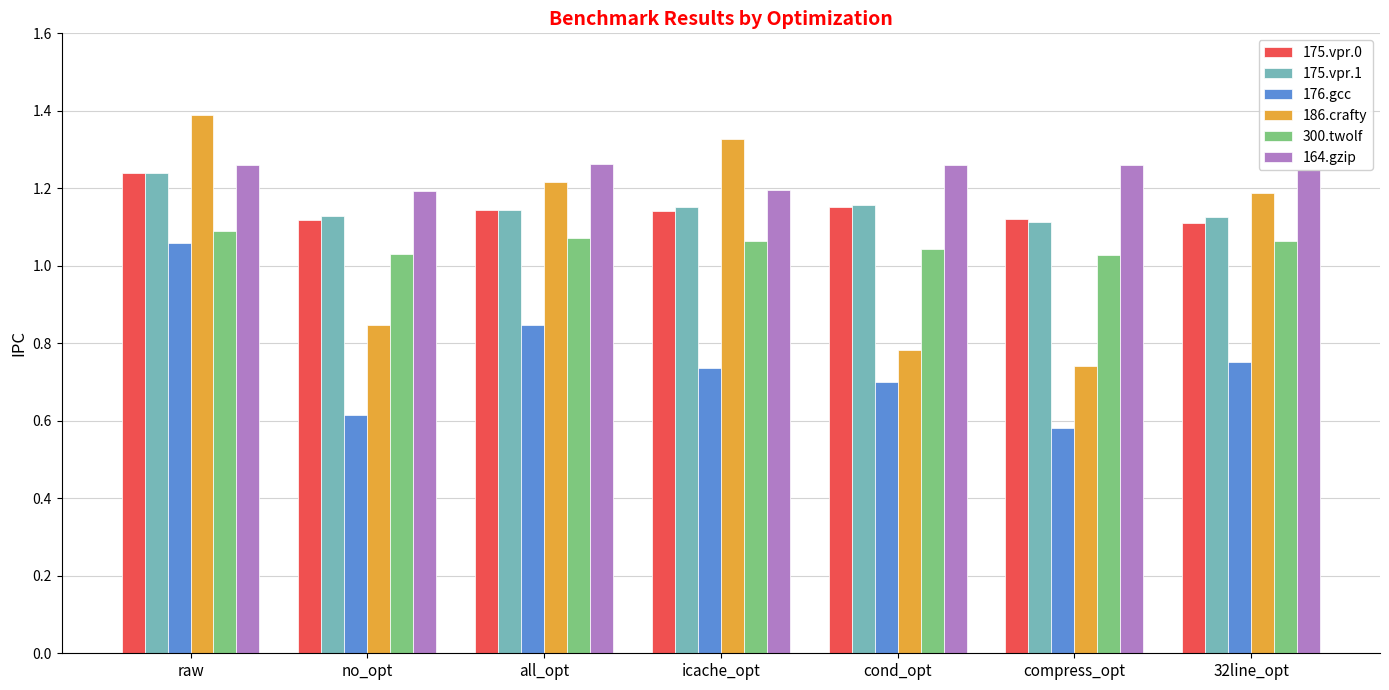

True or false: 164.gzip has a value of 1.9 at icache_opt.

False